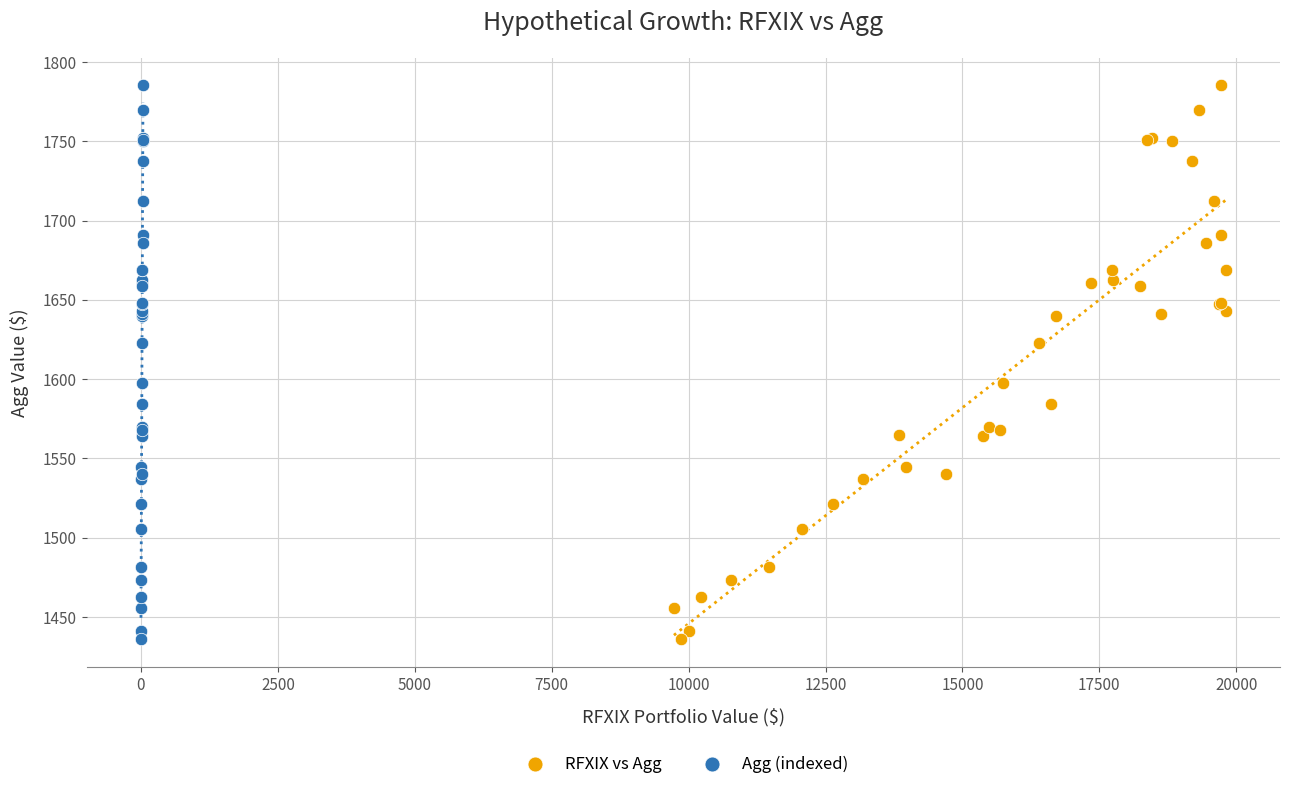

What are all the series names shown in the legend?

RFXIX vs Agg, Agg (indexed)